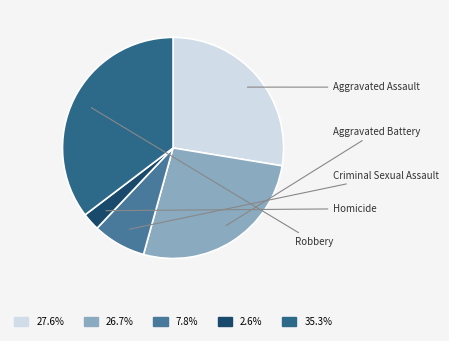

Is it true that Criminal Sexual Assault is 8% of the pie?

True